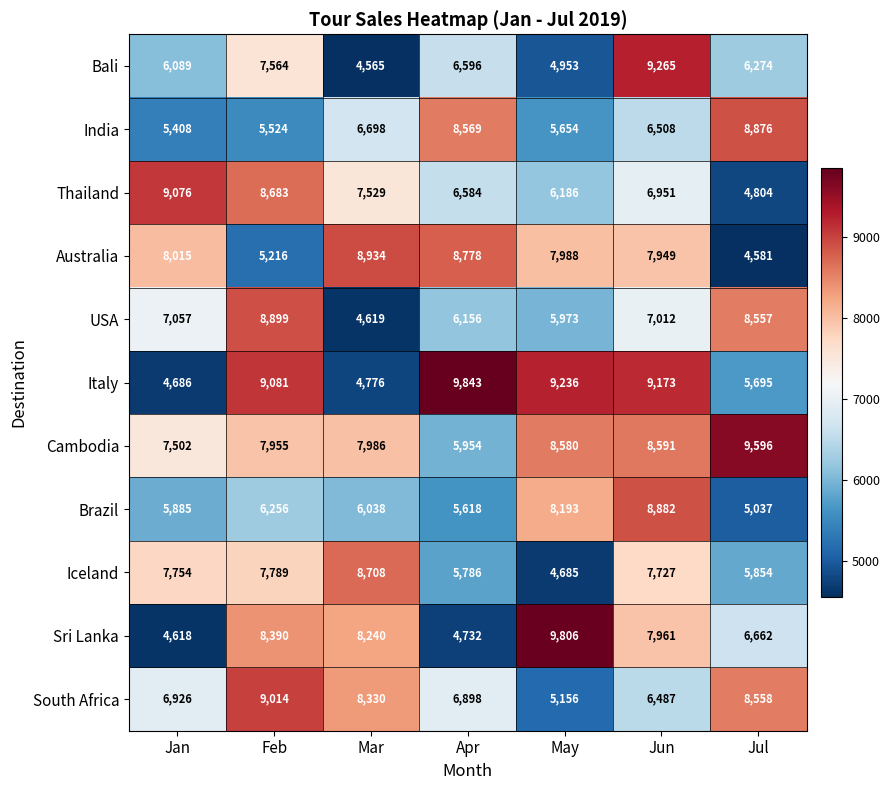

True or false: Bali has a value of 10385 at Feb.

False